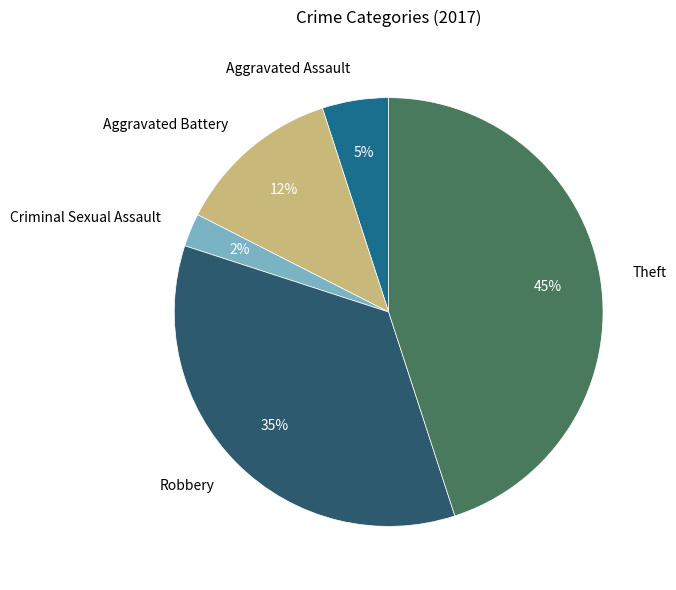

To the nearest percent, what is the combined percentage of Robbery and Aggravated Assault?

40%